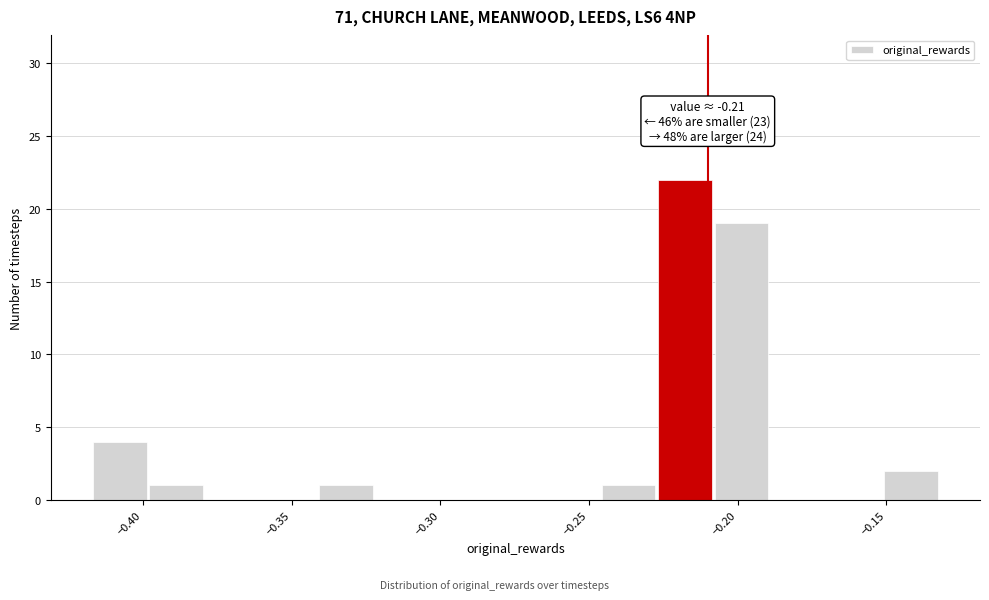

Around what value on the x-axis is the tallest bar? Give the approximate position of its centre, as read against the axis.

-0.220